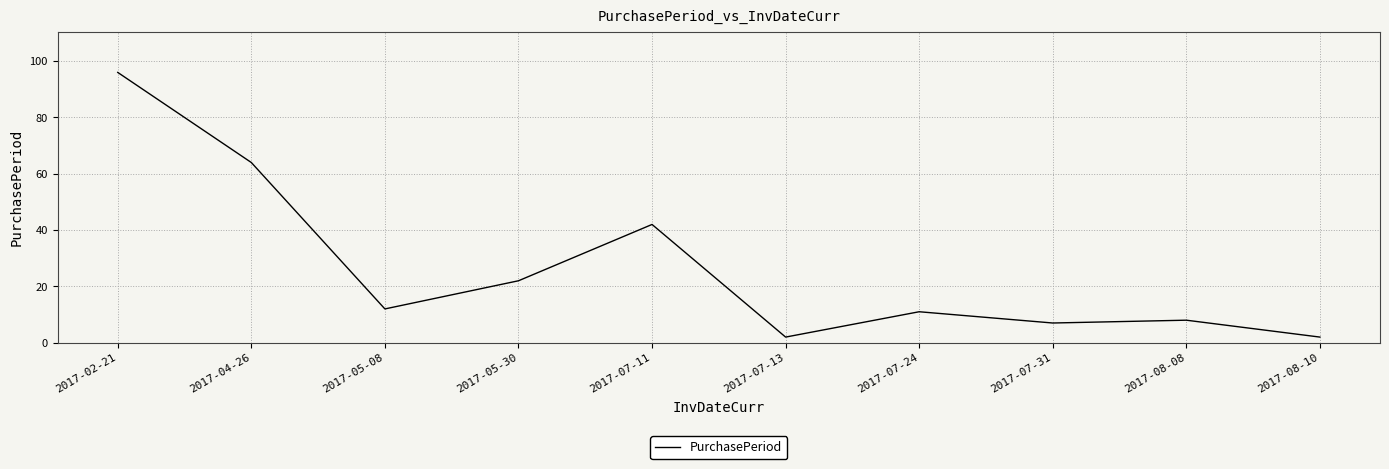

The value at 2017-07-31 is 7. True or false?

True